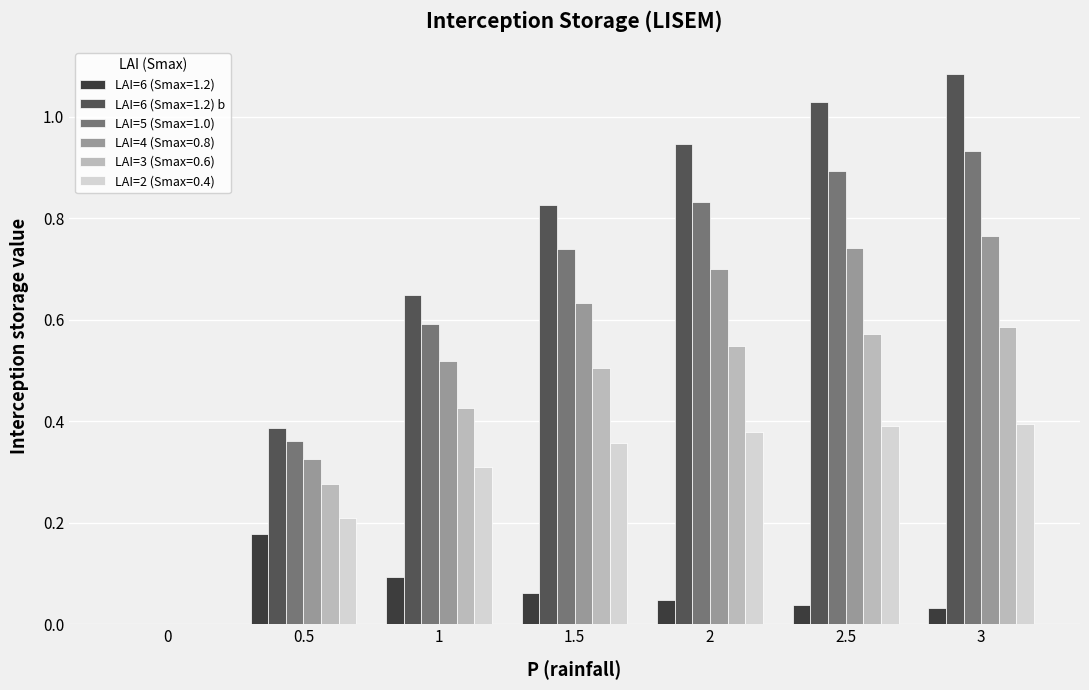

Between 1 and 3, which series saw the biggest shift?

LAI=6 (Smax=1.2) b